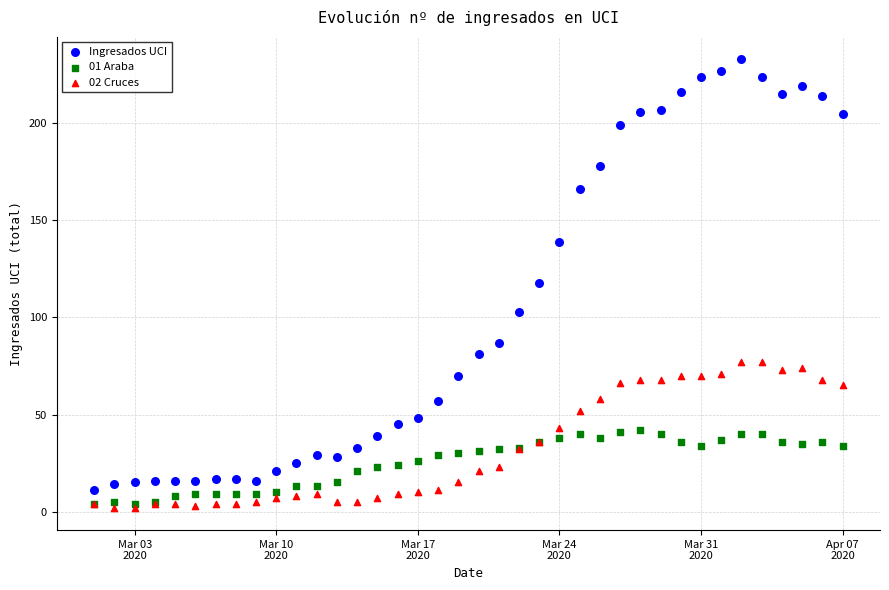

Which series has the widest spread of Y values?

Ingresados UCI